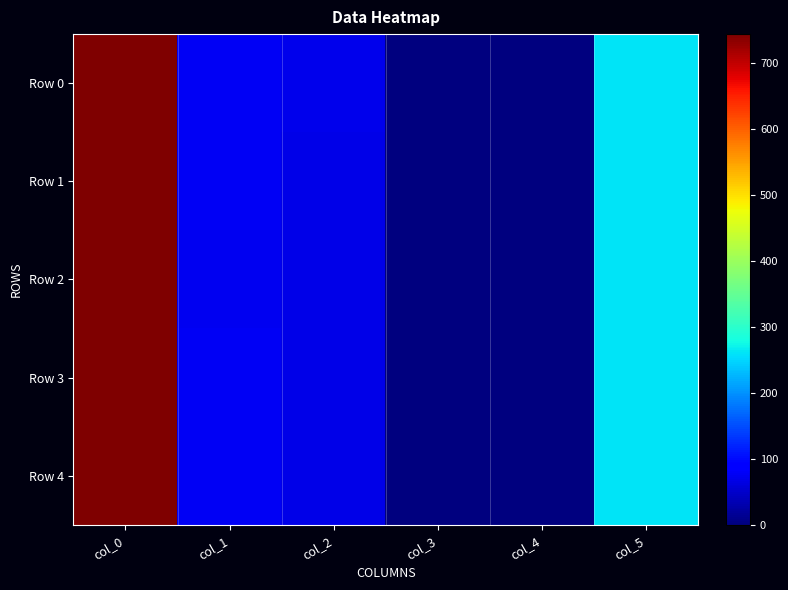

Reading right to left, what are all the values shown in this chart?

Row 0: col_5=261.0	col_4=0.0	col_3=1.2	col_2=70.0	col_1=77.0	col_0=742.0
Row 1: col_5=261.0	col_4=0.0	col_3=0.2	col_2=69.0	col_1=76.0	col_0=743.2
Row 2: col_5=261.0	col_4=0.0	col_3=0.2	col_2=68.0	col_1=75.0	col_0=743.5
Row 3: col_5=261.0	col_4=0.0	col_3=0.2	col_2=69.0	col_1=76.0	col_0=743.8
Row 4: col_5=261.0	col_4=0.0	col_3=0.2	col_2=69.0	col_1=76.0	col_0=743.8